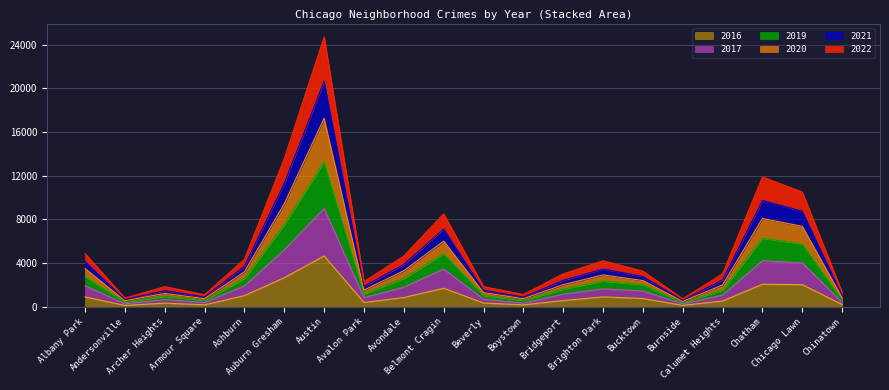

True or false: 2019 and 2017 intersect in this chart.

False